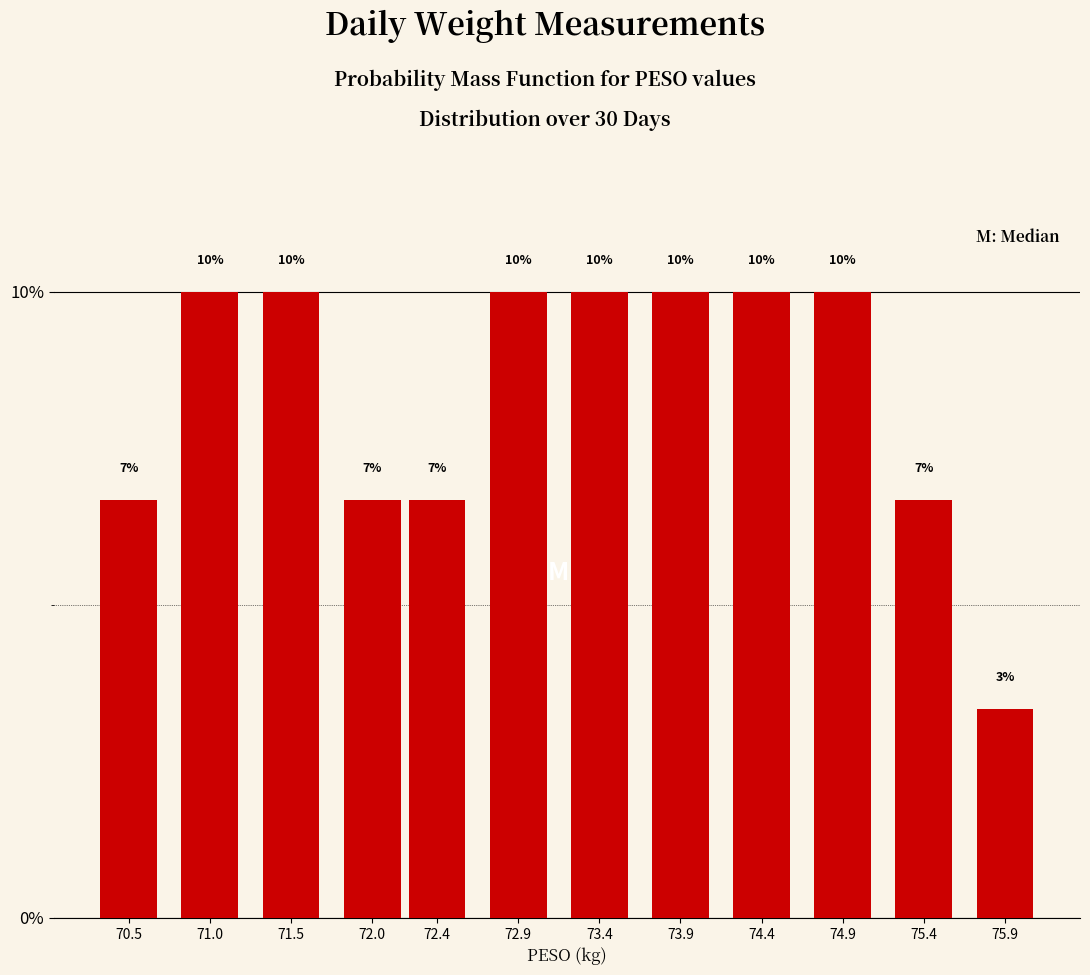

Between 75.9 and 74.4, which is larger?

74.4